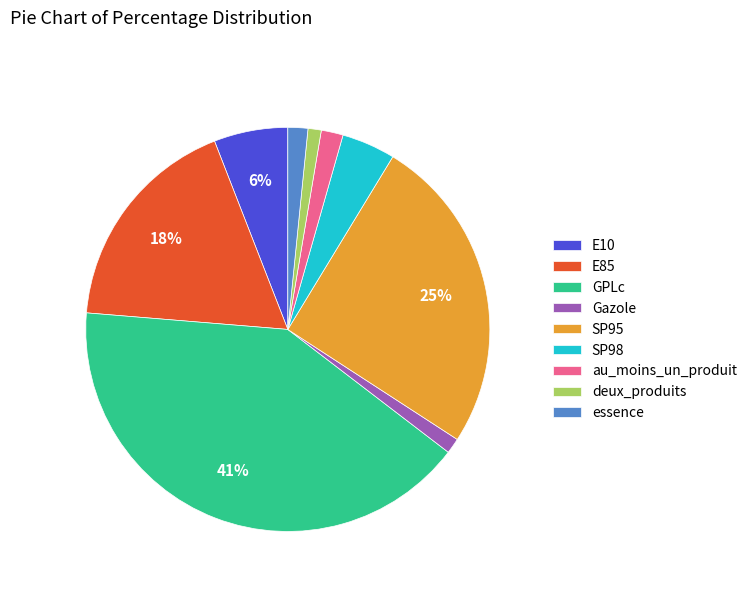

To the nearest percent, what portion does essence represent?

2%